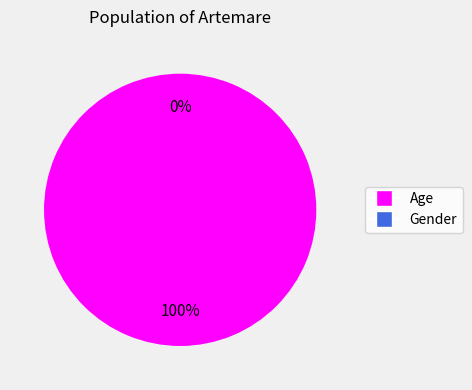

Rank the categories by value from highest to lowest.

Age, Gender